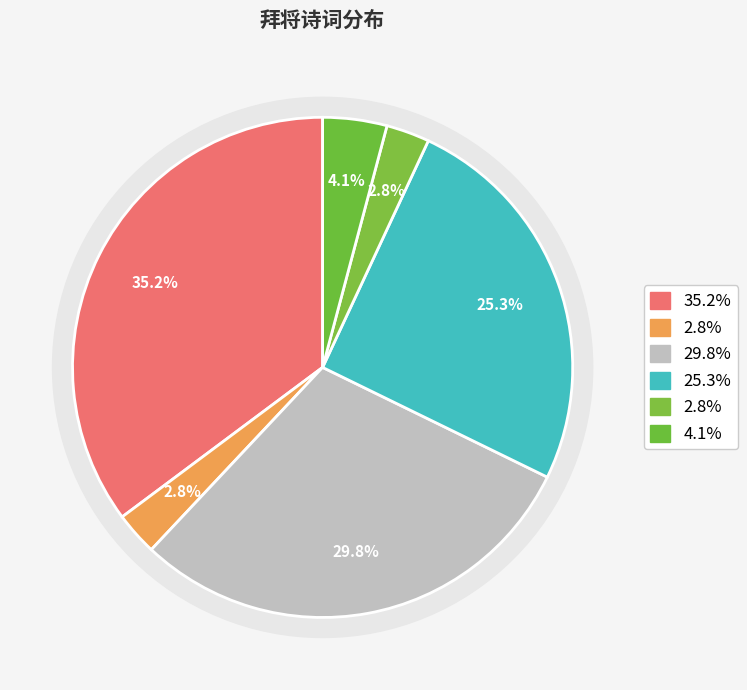

What percentage is the 拜将坛 slice, to the nearest percent?

35%